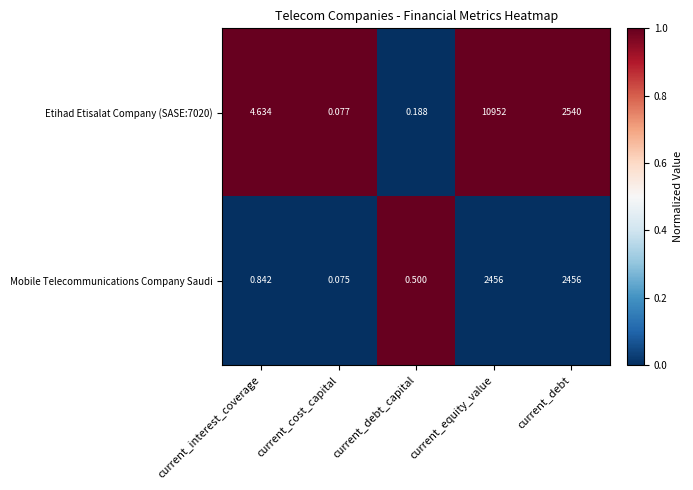

Which label corresponds to the largest value in the chart?

current_equity_value